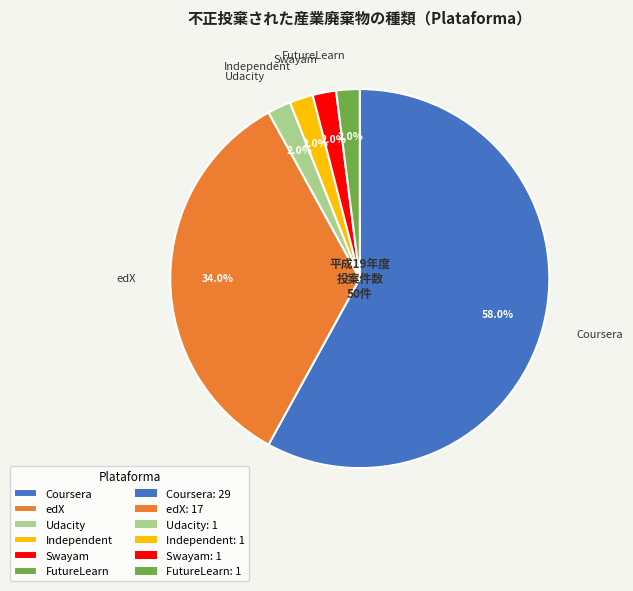

Is the sum of edX and Independent greater than half?

No